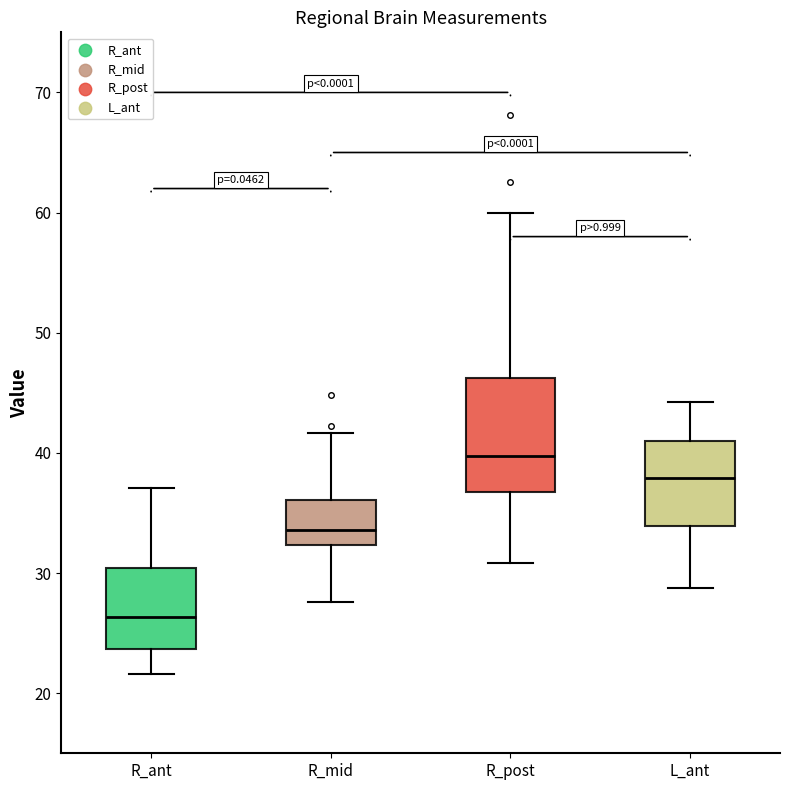

Reading left to right, read every box against the y-axis: the position of its median line, the range the box covers, and the ends of its whiskers. The values are not printed on the chart, so give them approximately, as read against the axis.

R_ant: median 26, box 24 to 30, whiskers 22 to 37
R_mid: median 34, box 32 to 36, whiskers 28 to 42
R_post: median 40, box 37 to 46, whiskers 31 to 60
L_ant: median 38, box 34 to 41, whiskers 29 to 44